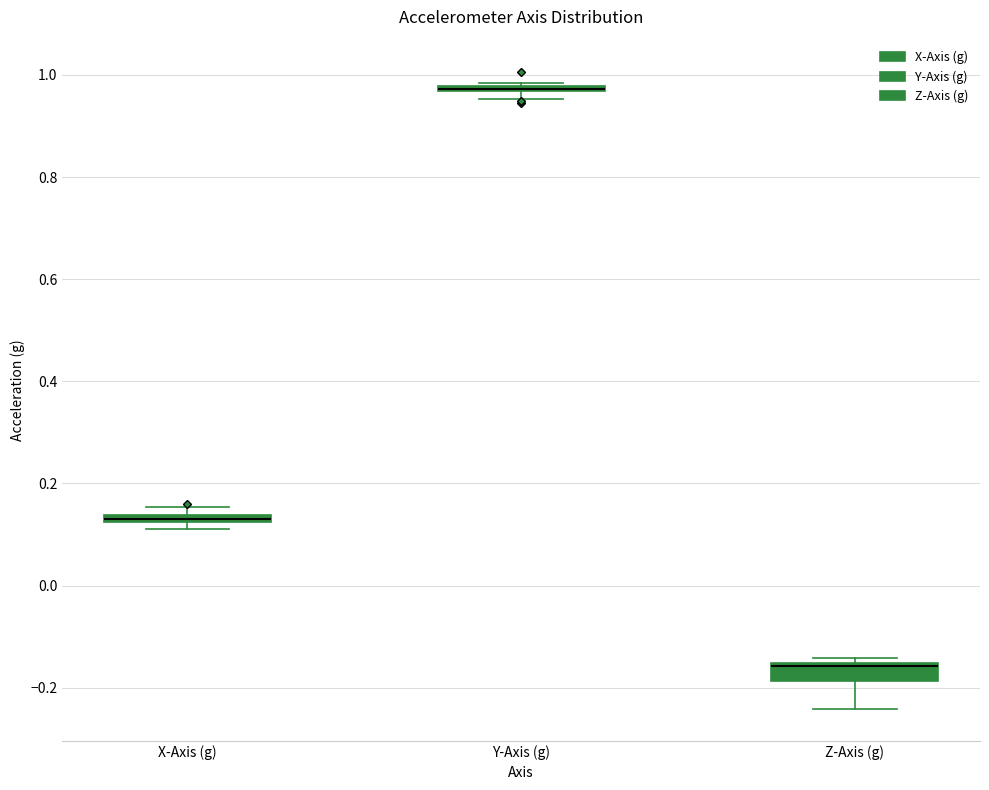

Where is the upper edge of the box for X-Axis (g) on the y-axis? The values are not printed on the chart, so give them approximately, as read against the axis.

0.14